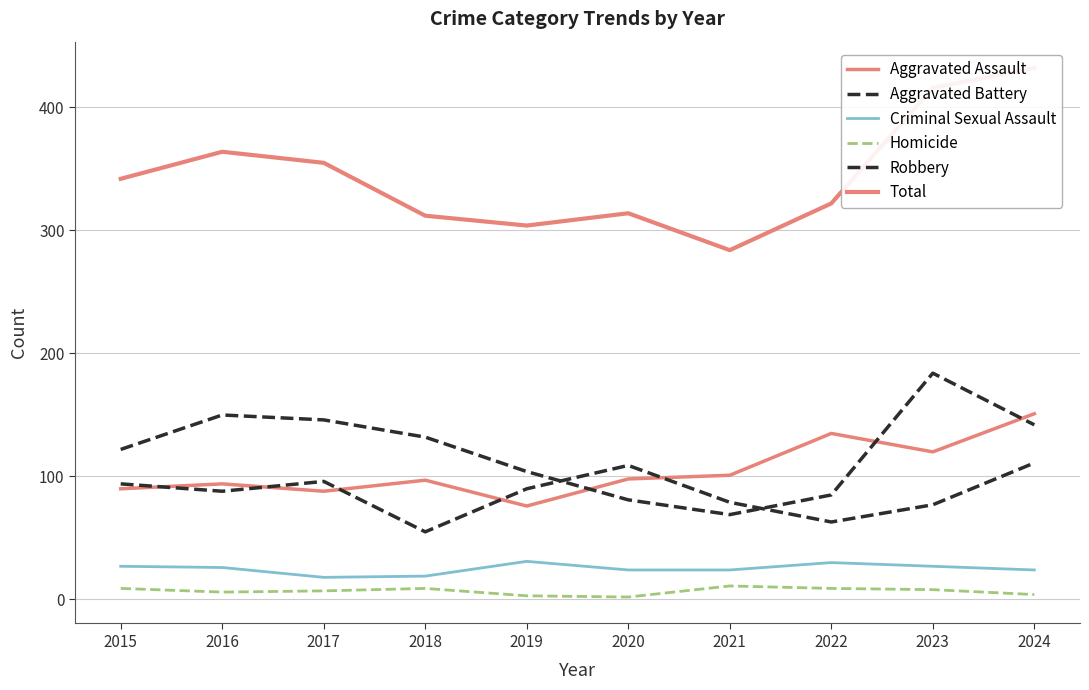

True or false: Aggravated Battery and Homicide intersect in this chart.

False